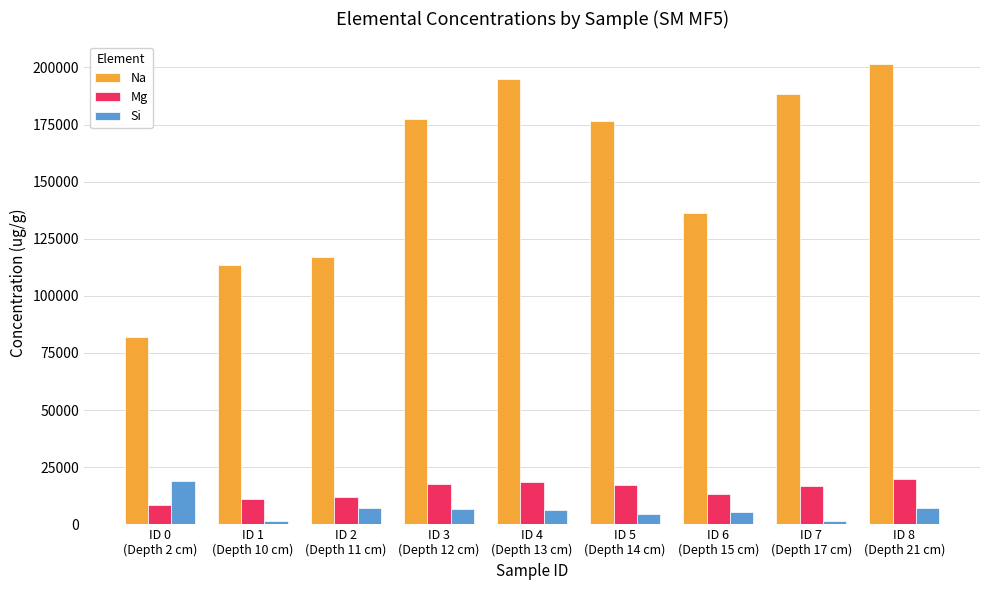

At which category is the sum across all series the highest?

ID 8
(Depth 21 cm)